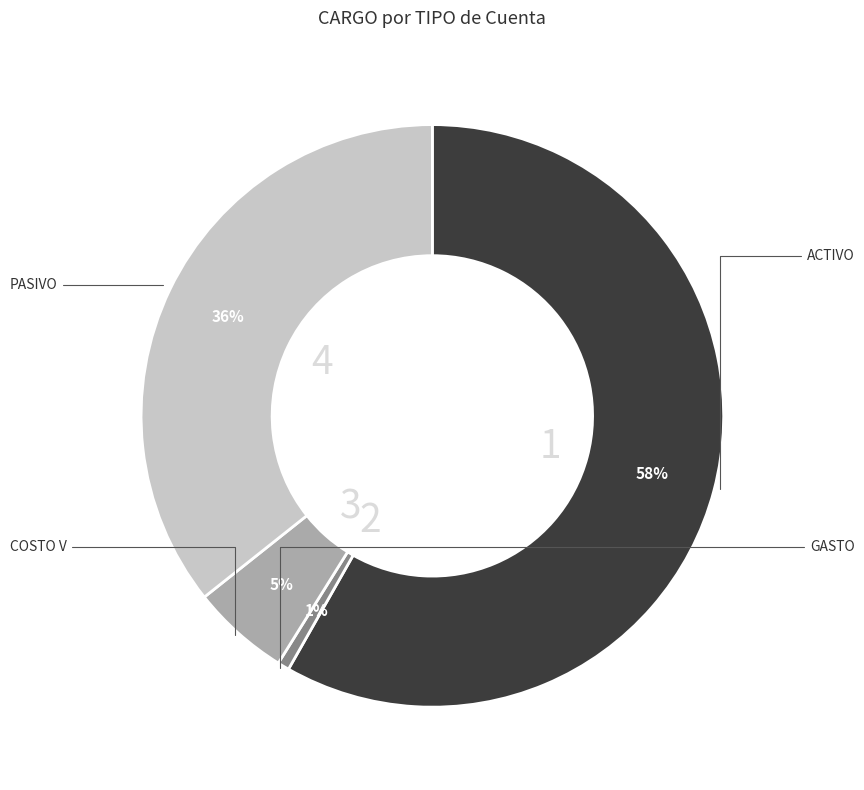

Is there a majority slice in this chart?

Yes